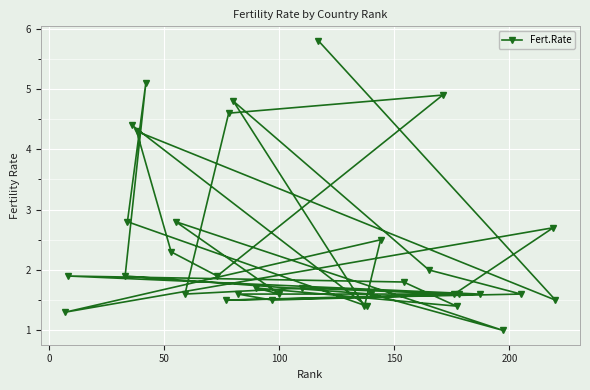

What is the value of the 8th point from the left?

2.3